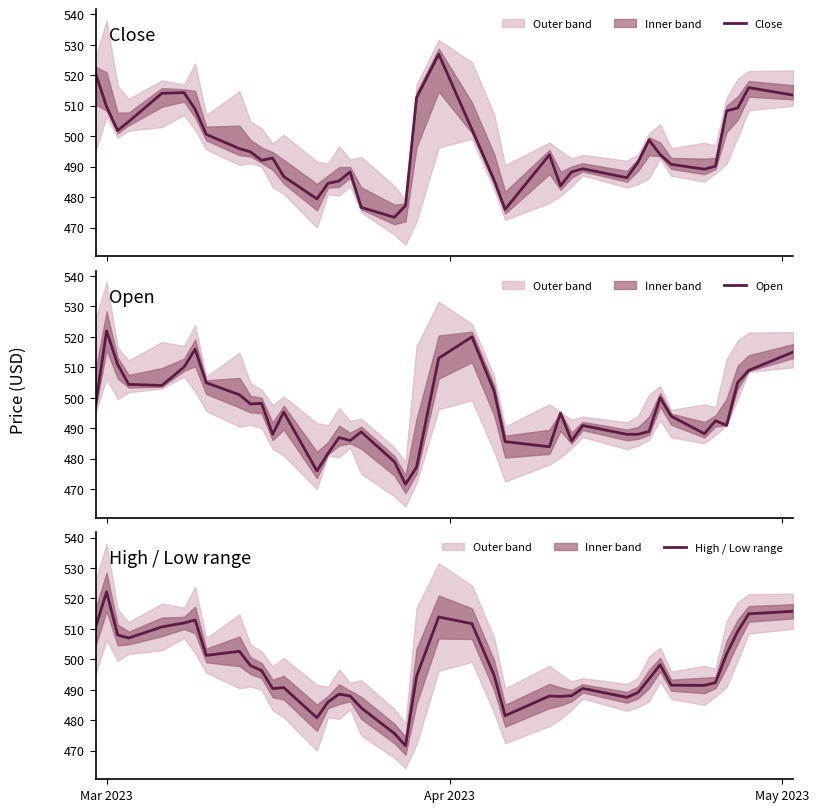

What is the lowest value of the Open series?

471.6